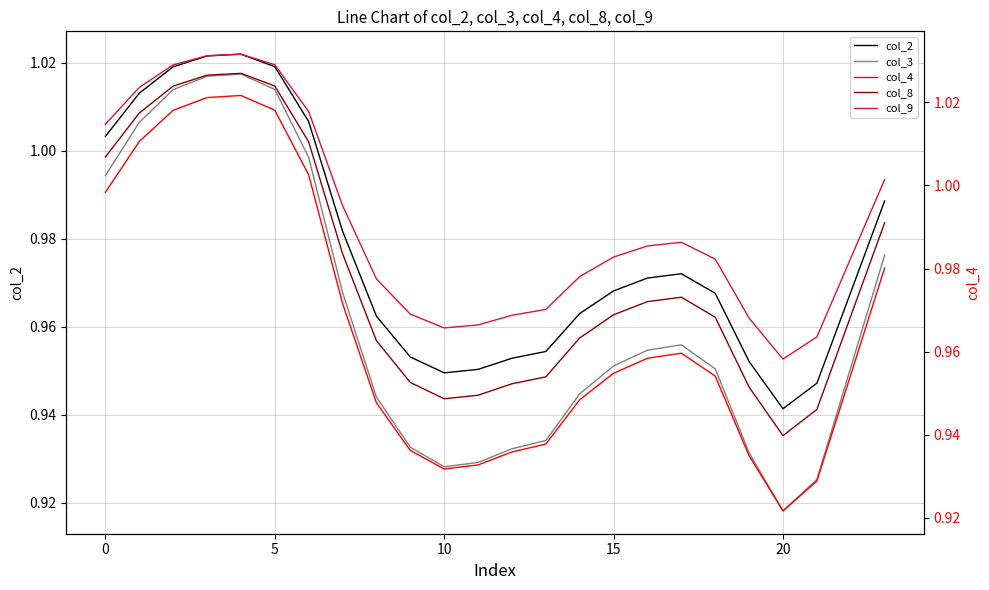

How many lines are shown in the chart?

5